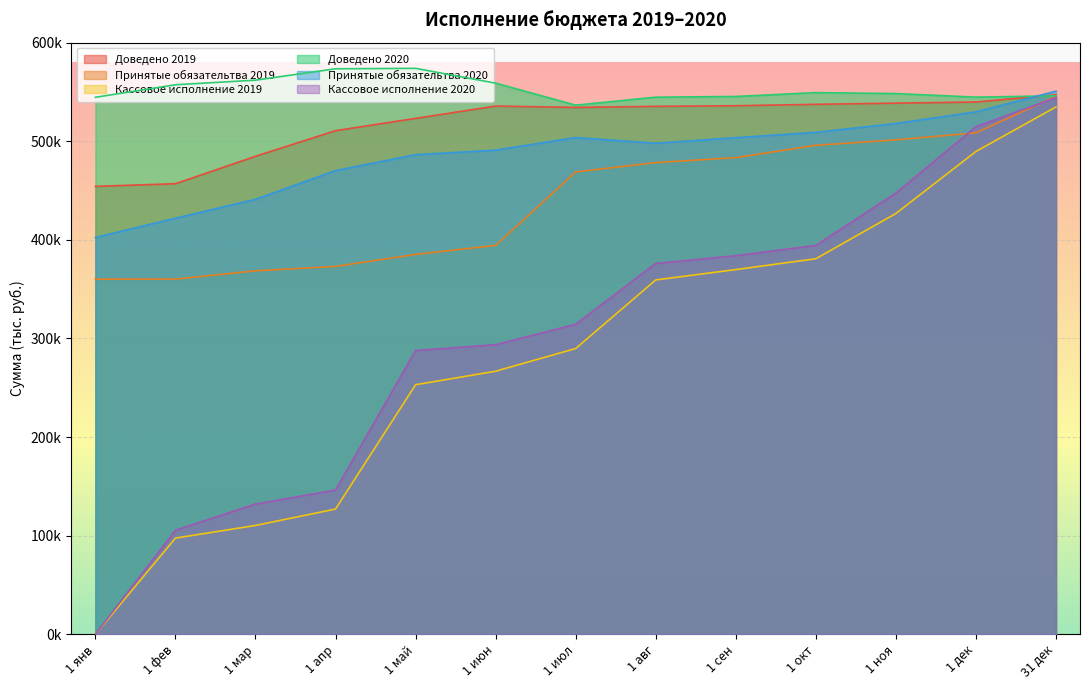

What are all the series names shown in the legend?

Доведено 2019, Принятые обязательтва 2019, Кассовое исполнение 2019, Доведено 2020, Принятые обязательтва 2020, Кассовое исполнение 2020